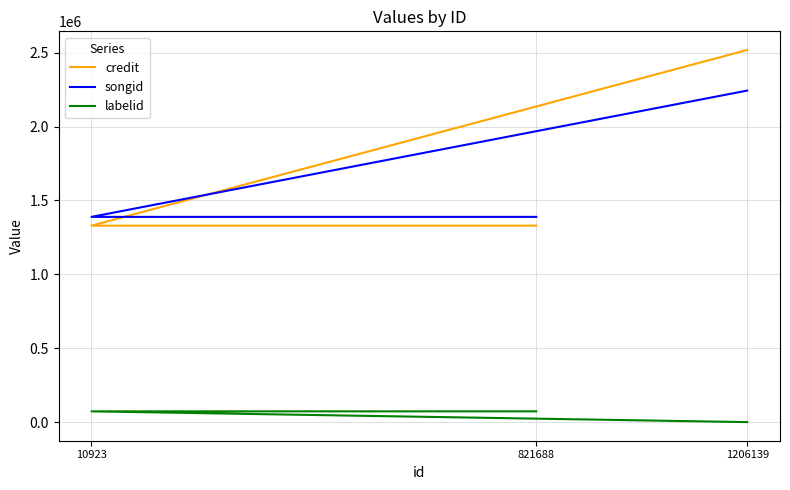

Which series changed the most between 821688 and 1206139?

credit